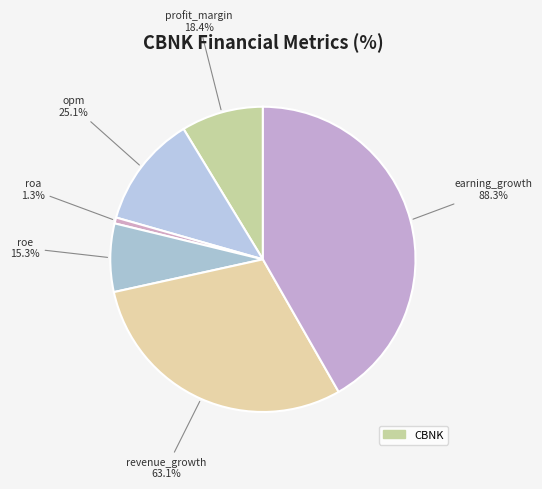

Is there a majority slice in this chart?

No